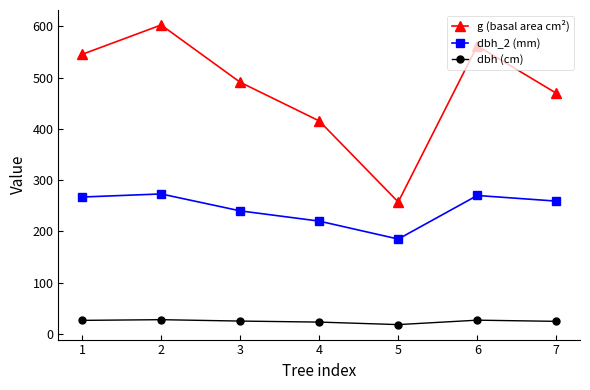

Which series has the widest spread of values?

g (basal area cm²)